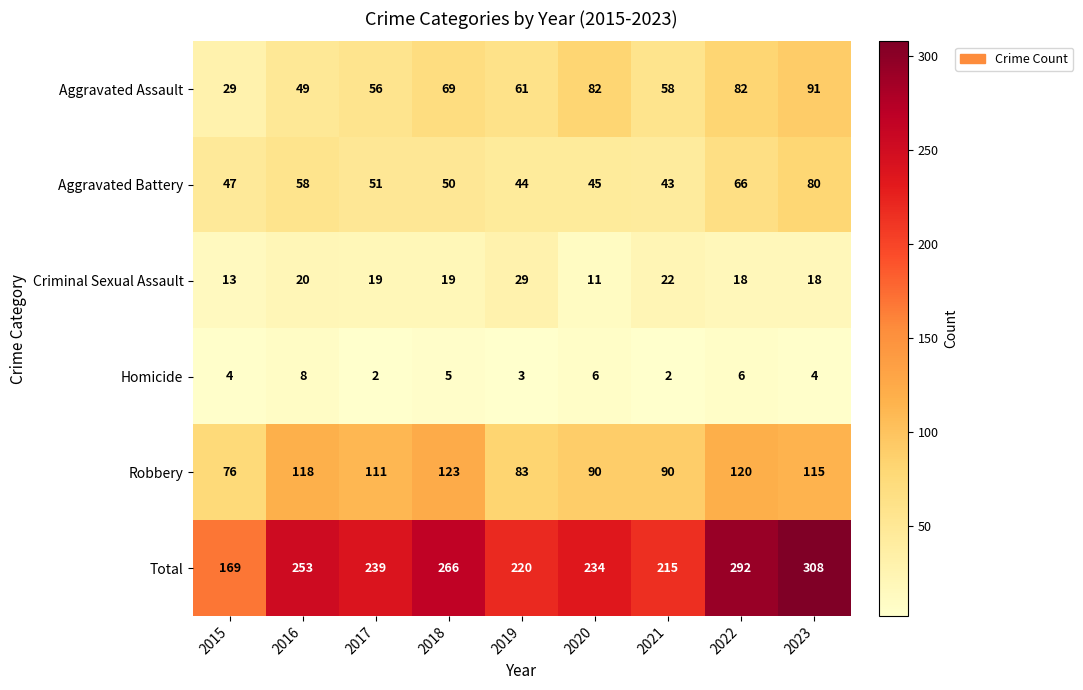

Rank the series at 2021 from highest to lowest value.

Total, Robbery, Aggravated Assault, Aggravated Battery, Criminal Sexual Assault, Homicide